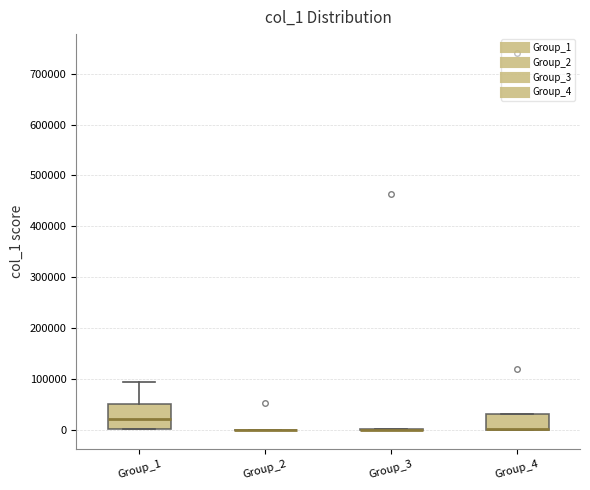

Which box is the tallest, from its lower edge to its upper edge?

Group_1